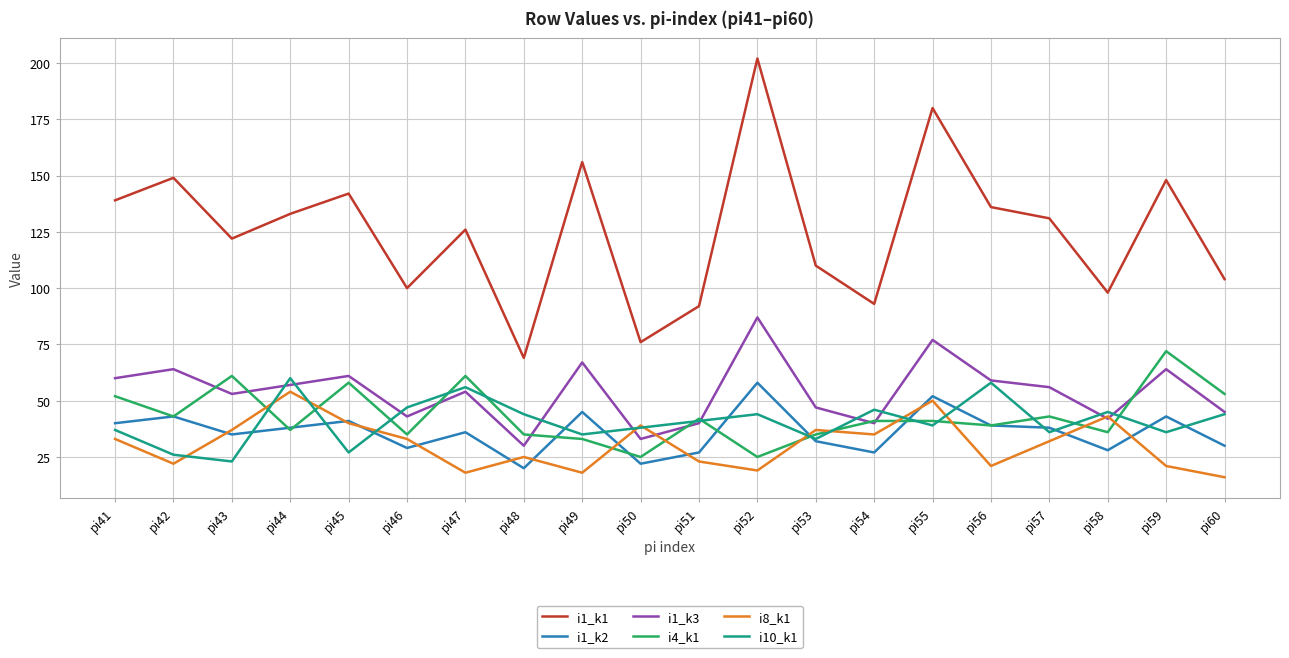

At which category does i1_k2 reach its first local valley?

pi43